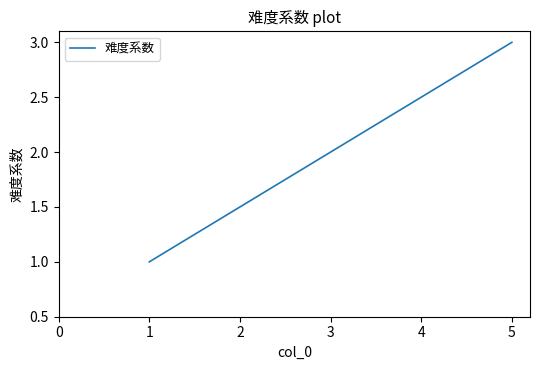

What is the ratio of the value at 1 to the value at 3?

0.5